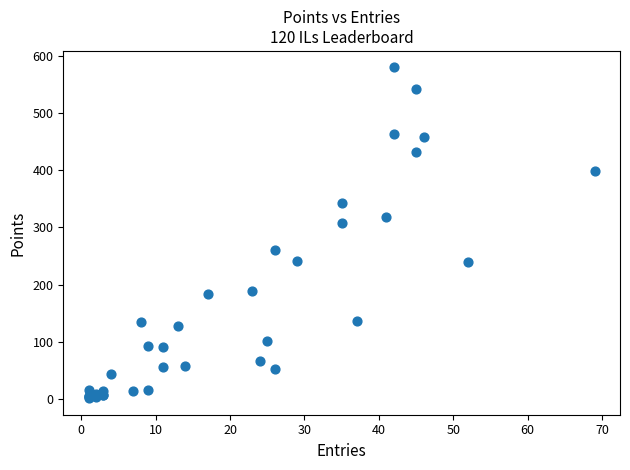

What Y value in the scatter plot is closest to 290?

307